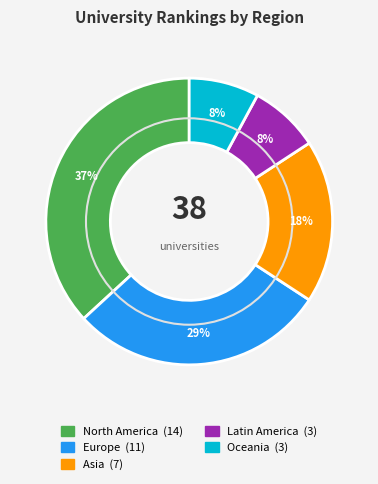

How many segments does this pie chart have?

5